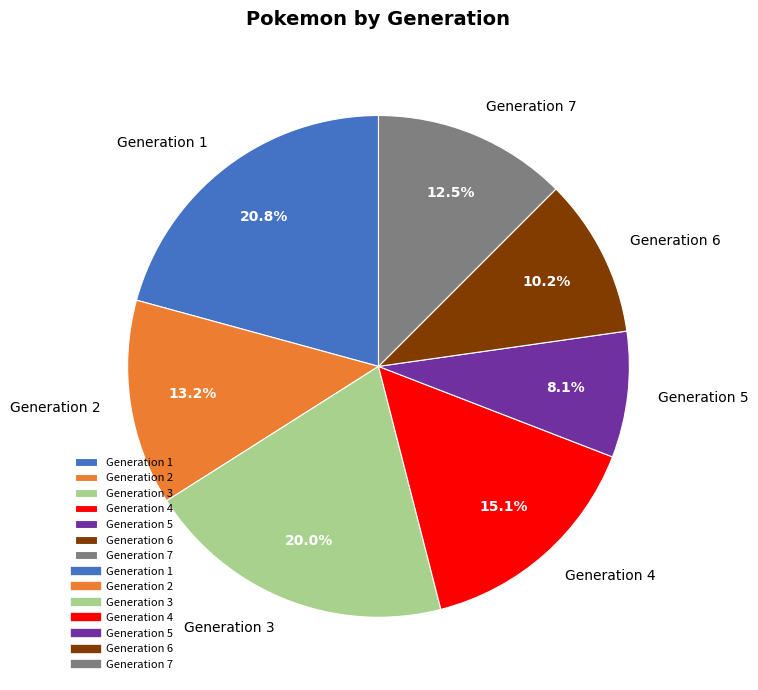

Combined, do Generation 2 and Generation 1 account for over 50%?

No